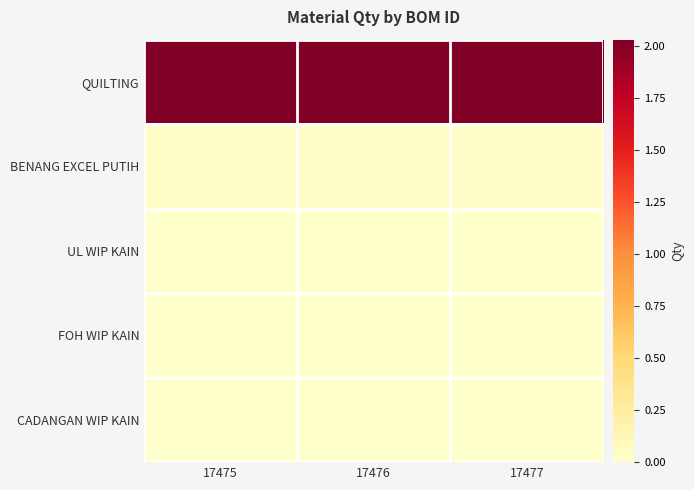

What is the spread (max minus min) of values at 17476?

2.0